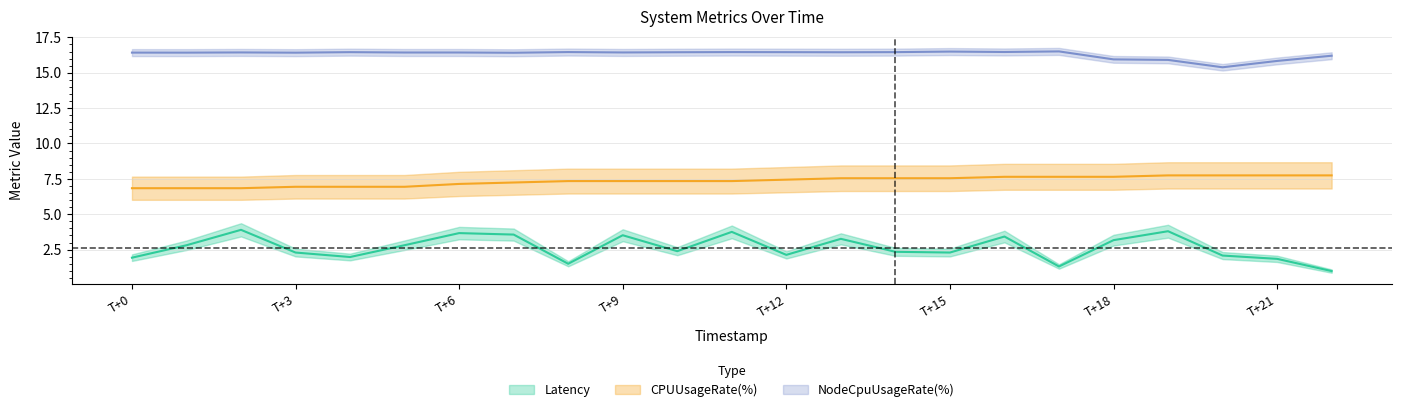

How many data points does each series have?

23